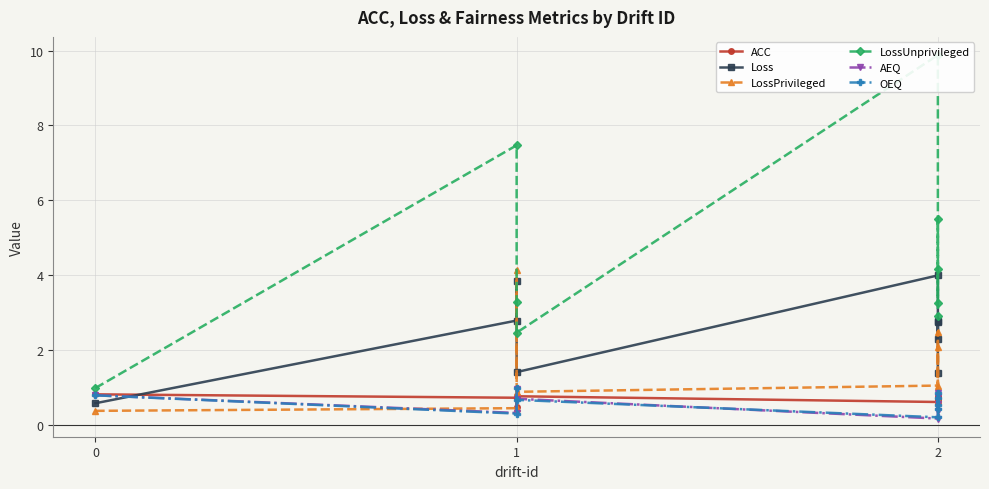

How many distinct data groups are displayed?

6